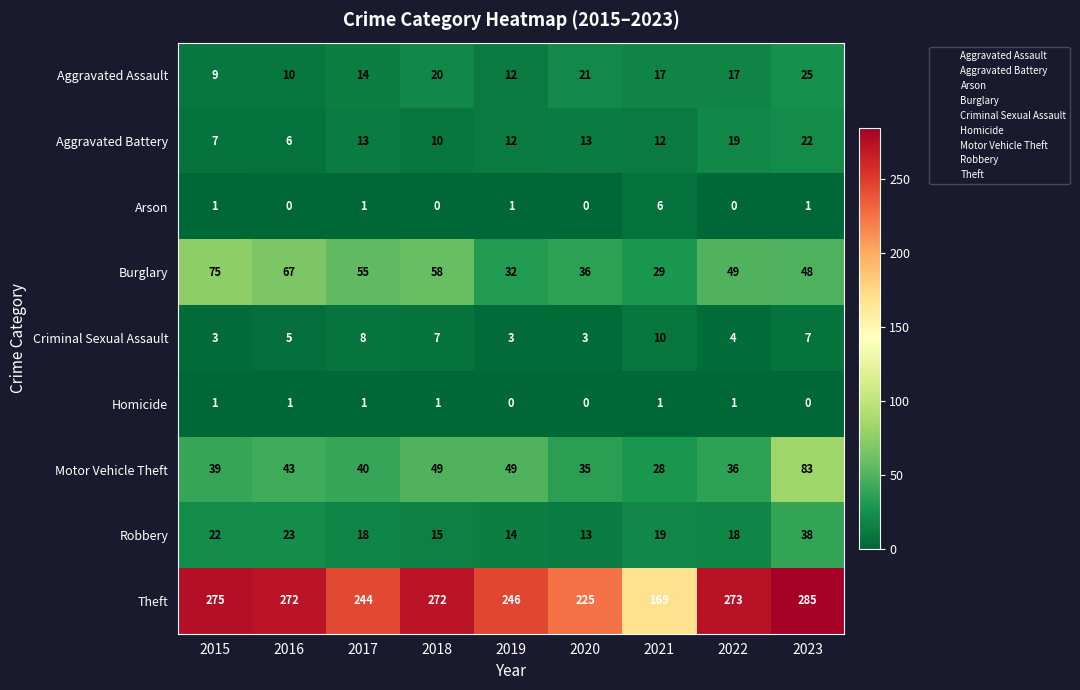

Which series has the largest total across all categories?

Theft